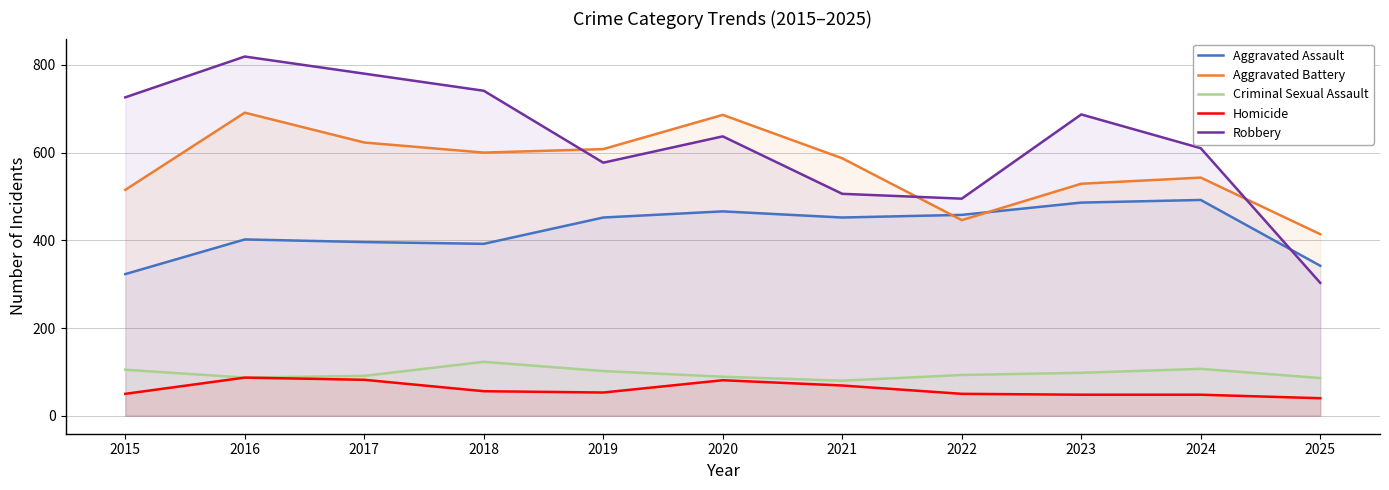

At how many categories does at least one series exceed 376?

11